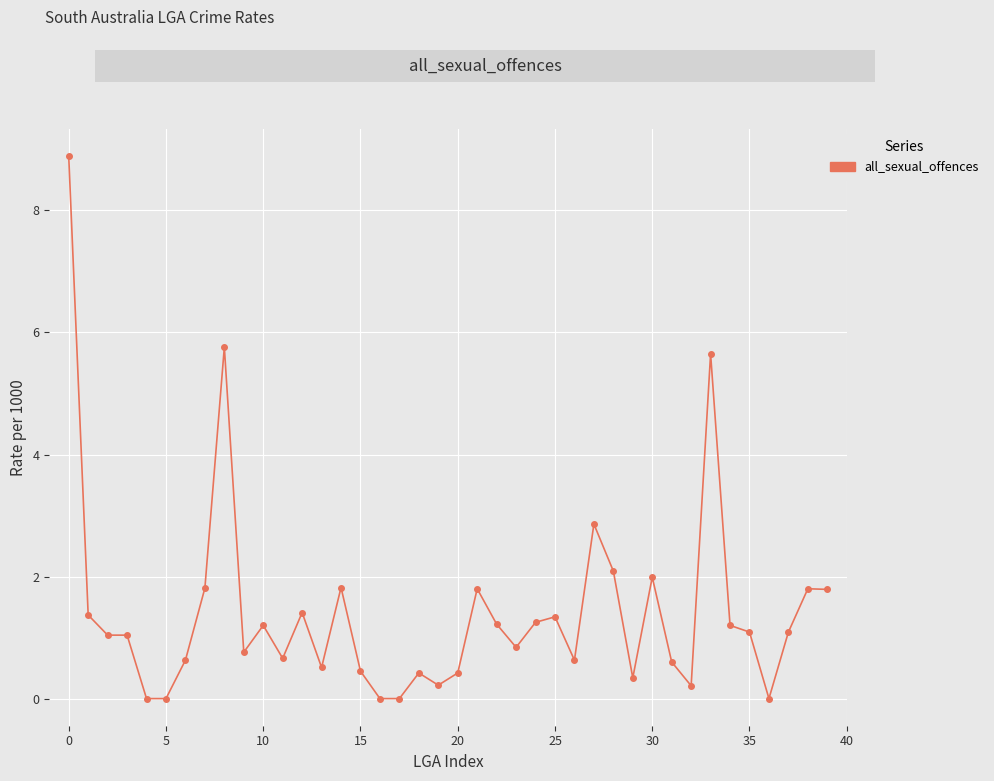

What is the sum of all values?

56.2